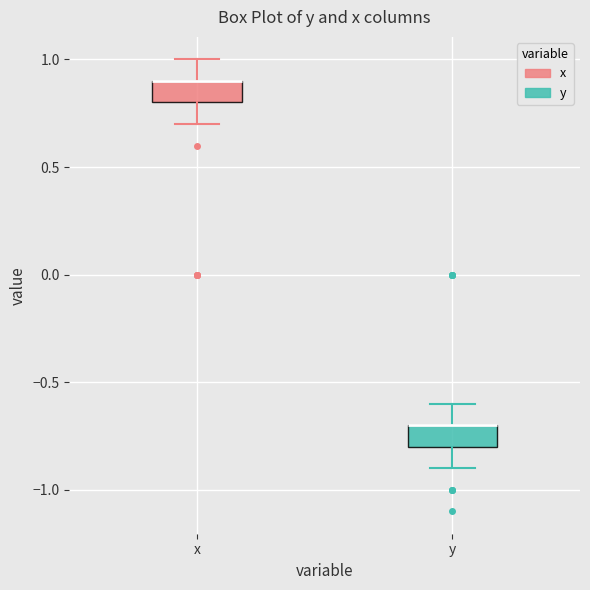

Reading left to right, read every box against the y-axis: the position of its median line, the range the box covers, and the ends of its whiskers. The values are not printed on the chart, so give them approximately, as read against the axis.

x: median 0.9 (drawn on the box's upper edge), box 0.8 to 0.9, whiskers 0.7 to 1.0
y: median -0.7 (drawn on the box's upper edge), box -0.8 to -0.7, whiskers -0.9 to -0.6